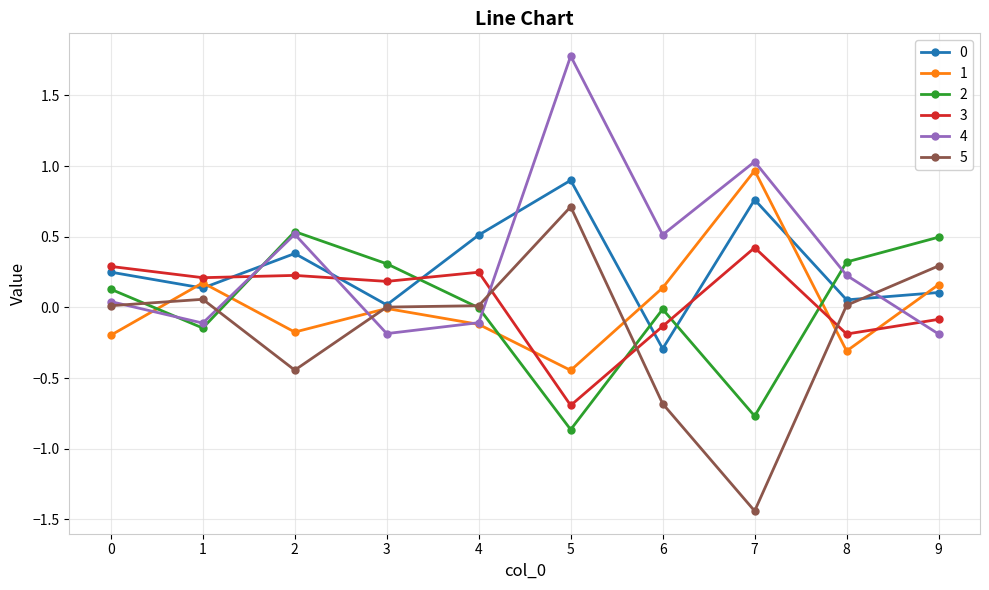

Which series has the widest spread of values?

5